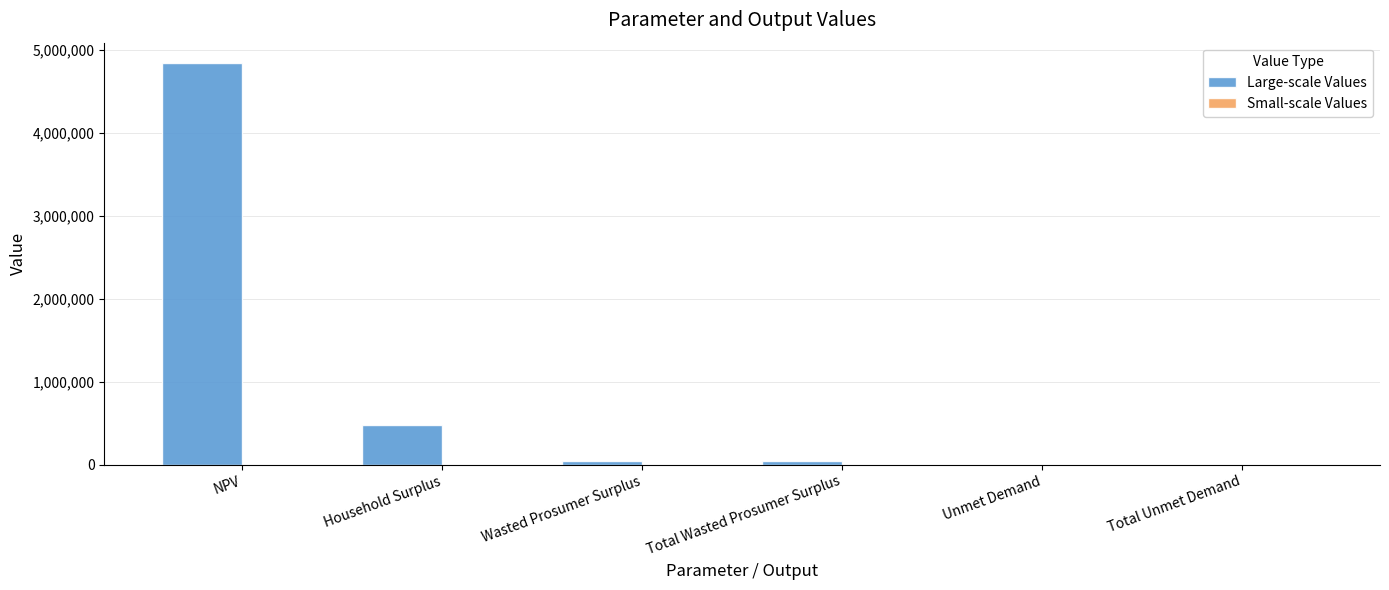

Which has a higher value, Unmet Demand or Household Surplus?

Household Surplus